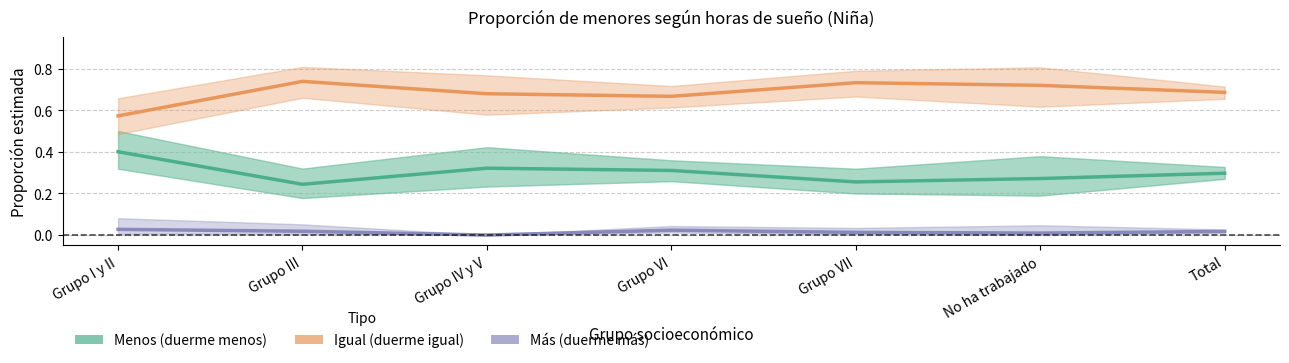

Reading right to left, list all the values displayed in this chart.

Menos (duerme menos): Total=0.3	No ha trabajado=0.3	Grupo VII=0.3	Grupo VI=0.3	Grupo IV y V=0.3	Grupo III=0.2	Grupo I y II=0.4
Igual (duerme igual): Total=0.7	No ha trabajado=0.7	Grupo VII=0.7	Grupo VI=0.7	Grupo IV y V=0.7	Grupo III=0.7	Grupo I y II=0.6
Más (duerme más): Total=0.0	No ha trabajado=0.0	Grupo VII=0.0	Grupo VI=0.0	Grupo IV y V=0.0	Grupo III=0.0	Grupo I y II=0.0